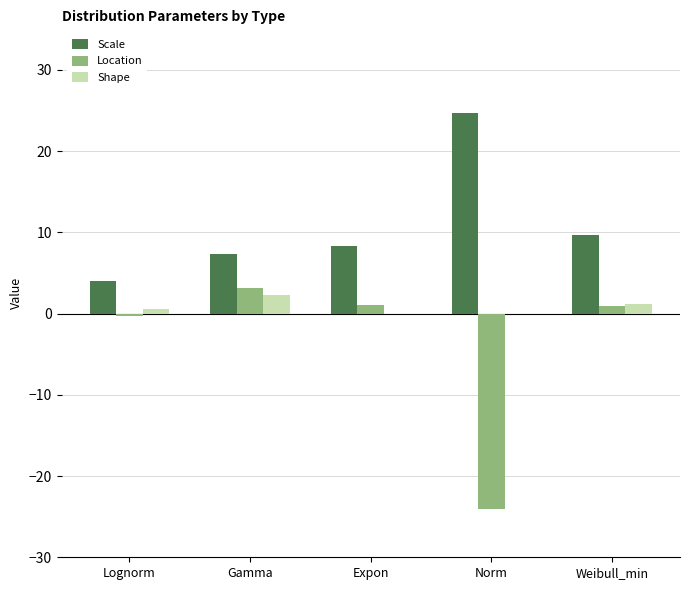

How many distinct data groups are displayed?

3